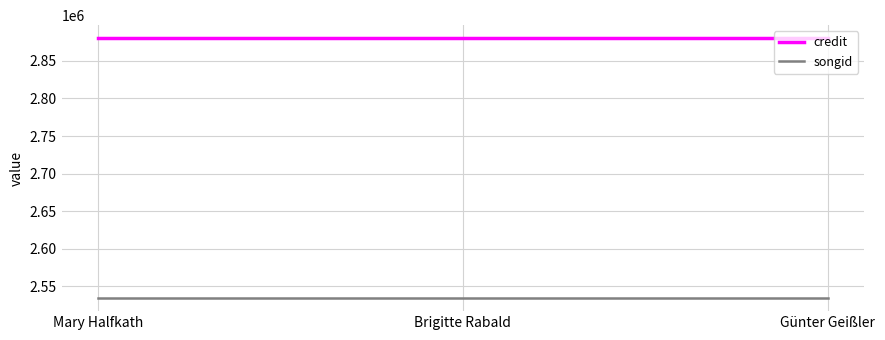

What position from the left is Brigitte Rabald?

2